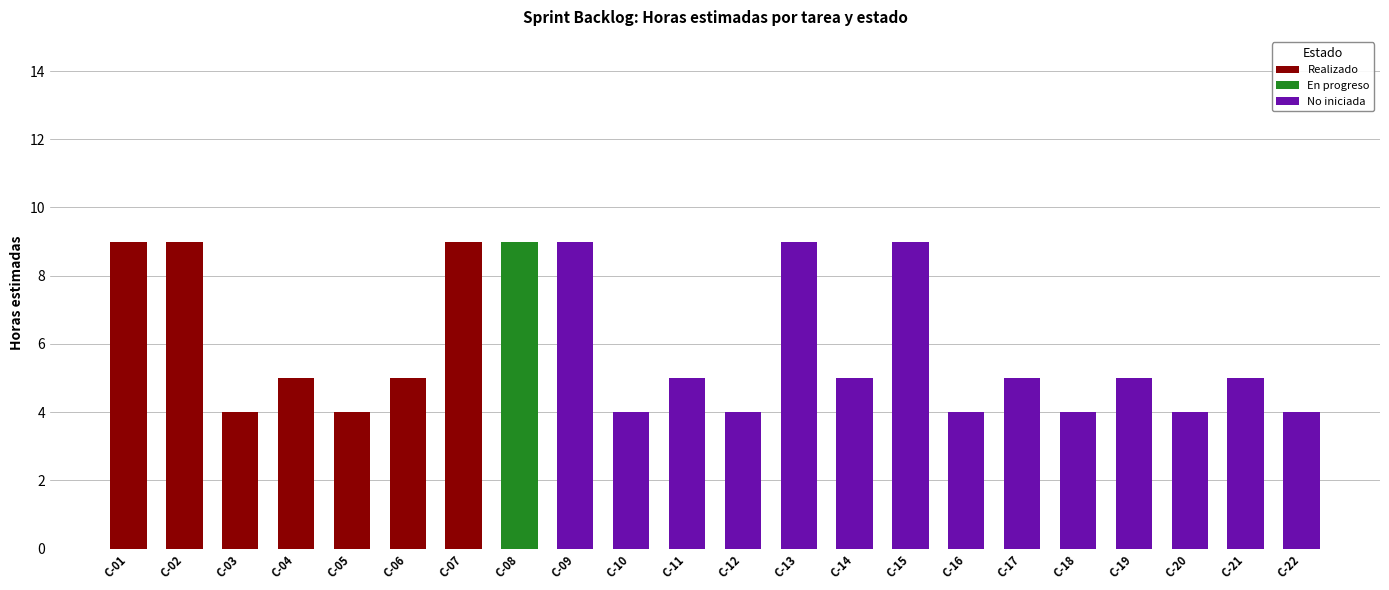

What is the sum of the Realizado values at C-01 and C-13?

9